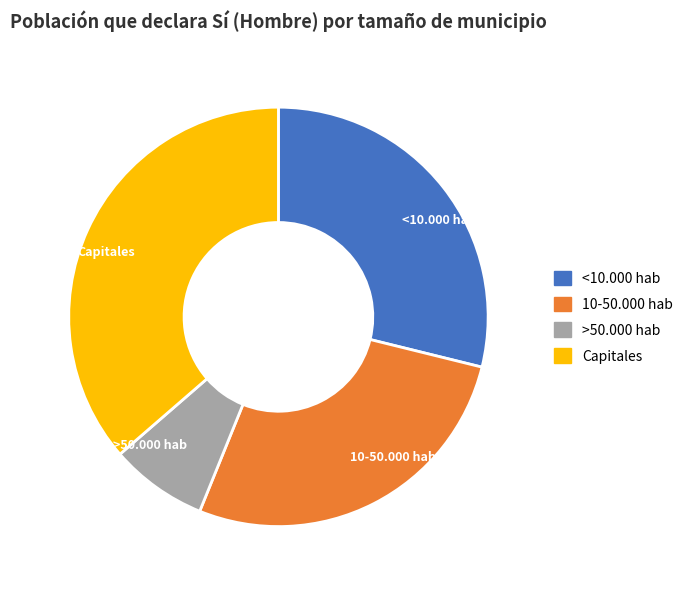

What is the ratio of the value at <10.000 hab to the value at >50.000 hab?

3.8